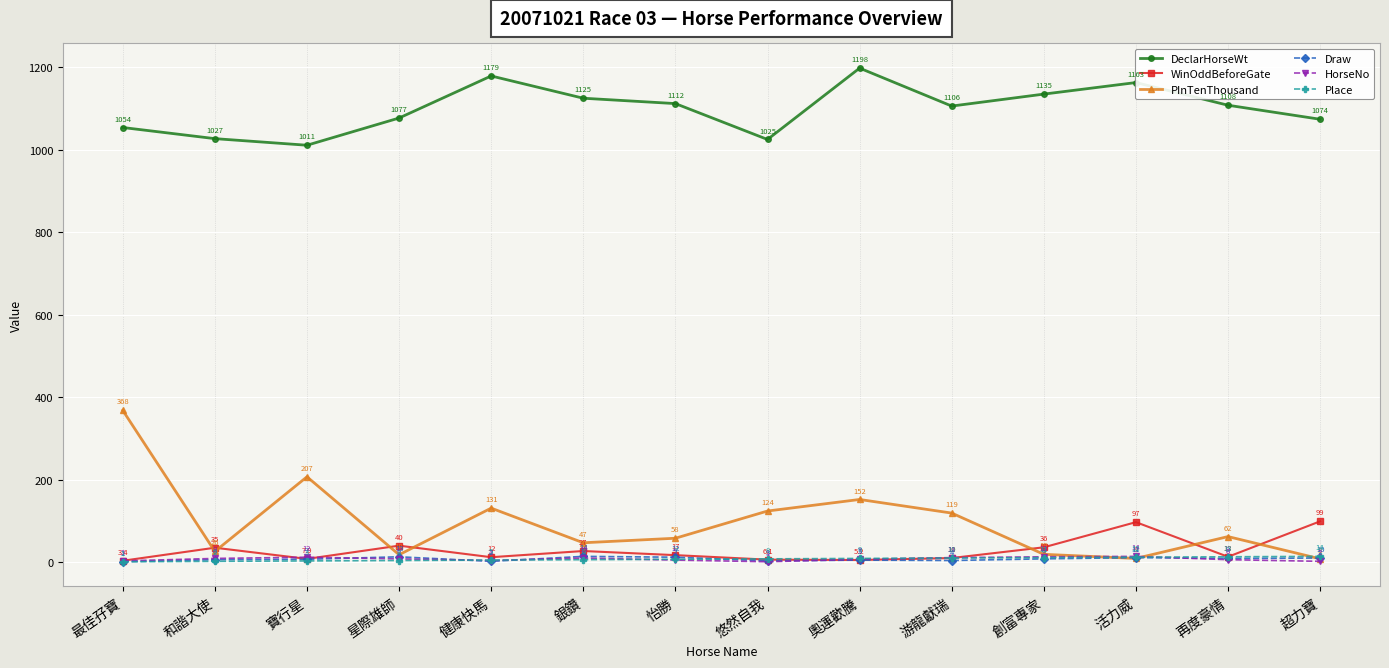

What is the sum of the WinOddBeforeGate values at 和諧大使 and 創富專家?

71.0